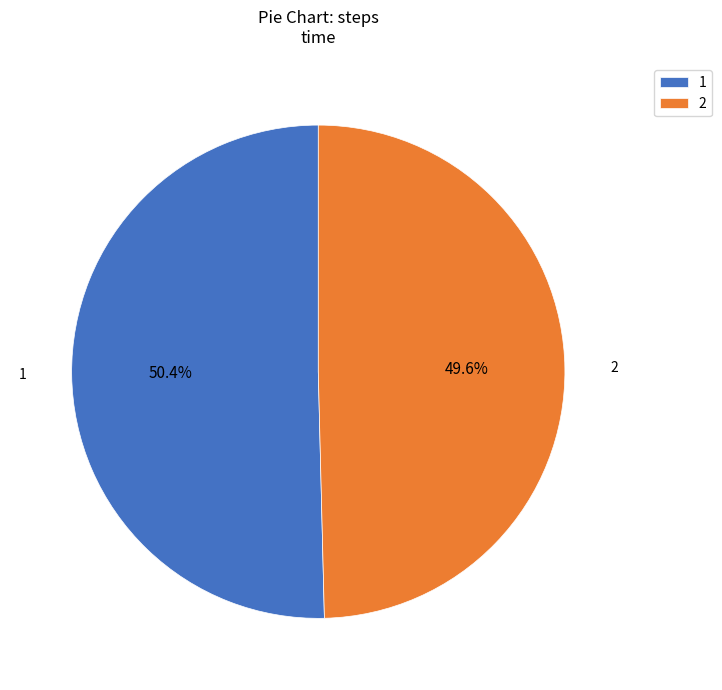

Is it true that 1 is 50% of the pie?

True